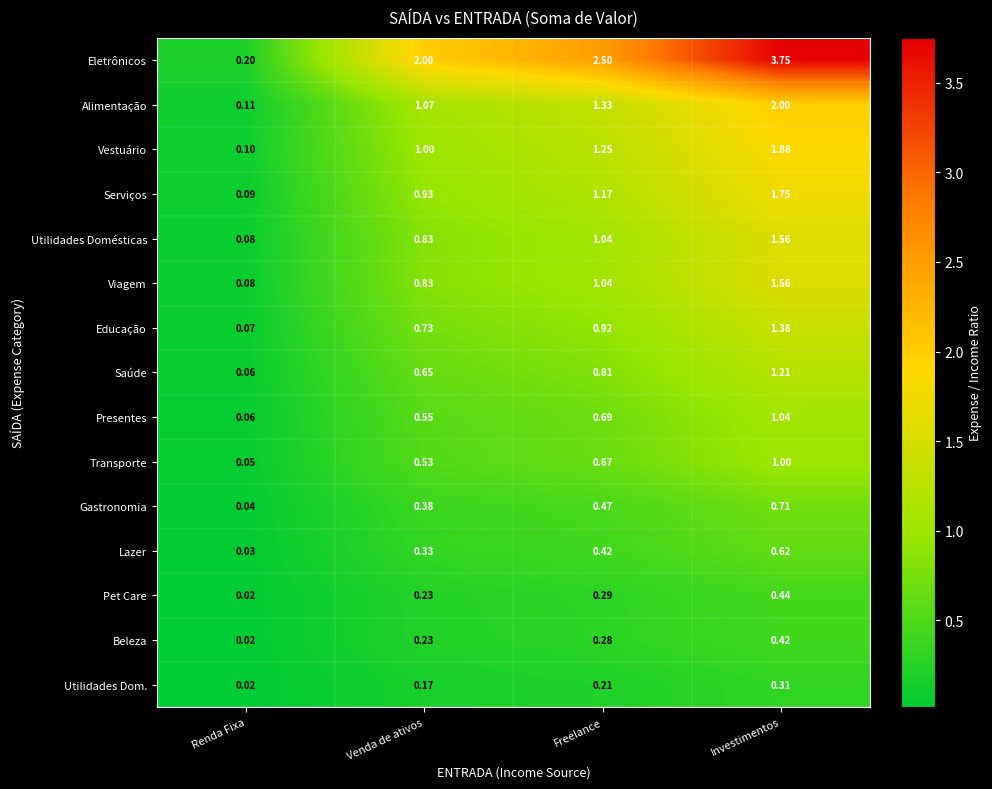

Where is Lazer nearest to the value 0?

Renda Fixa